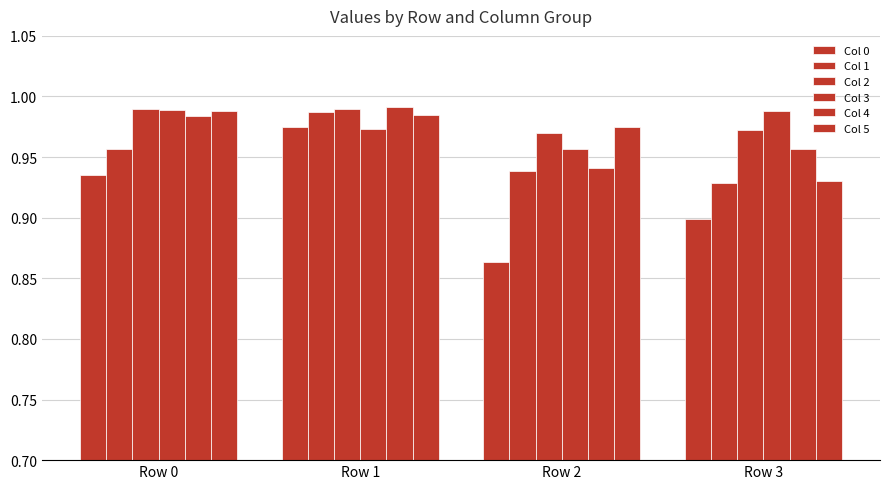

What is the sum of the Col 2 values at Row 2 and Row 3?

1.9